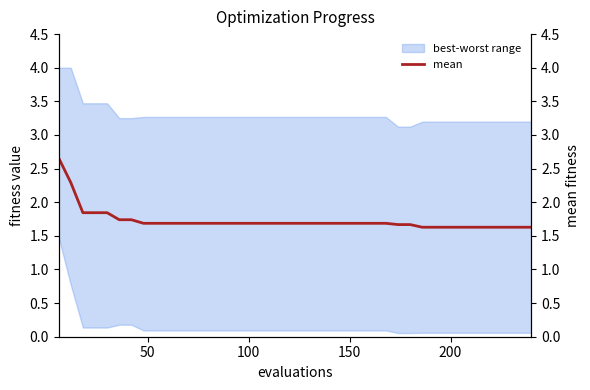

True or false: best and mean cross at least once.

False